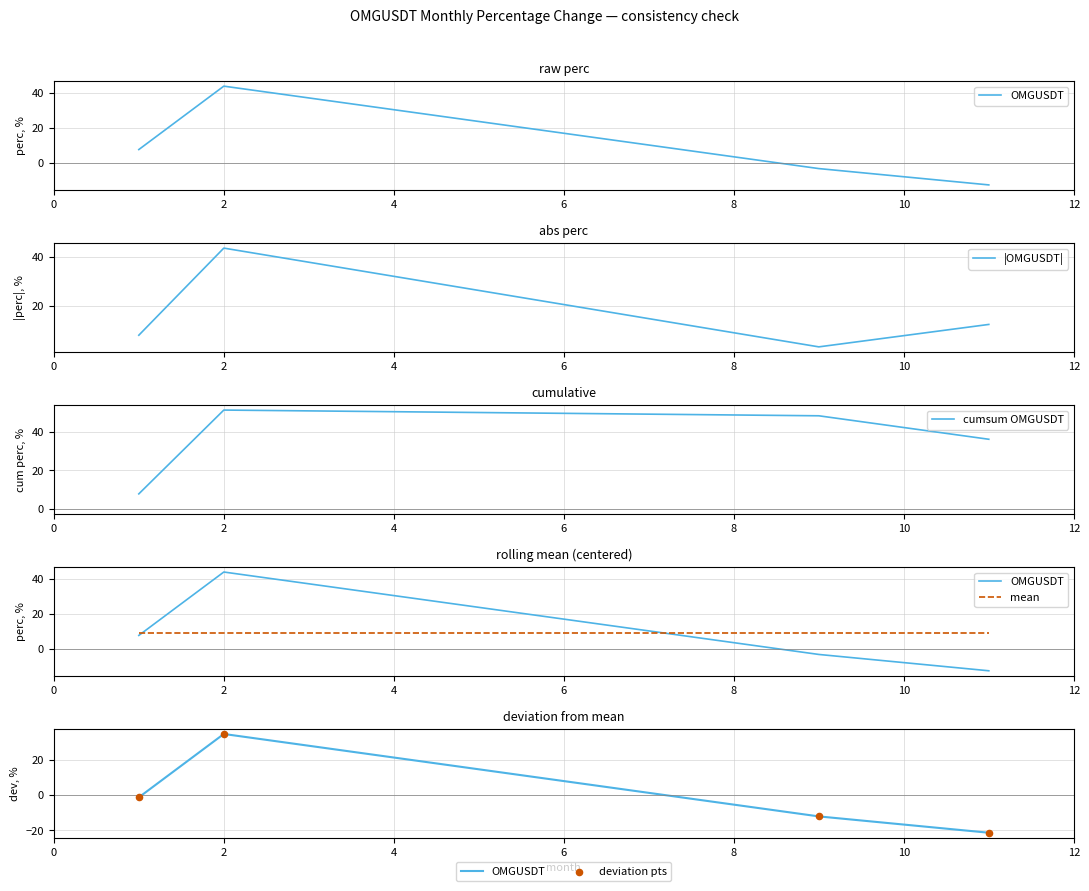

Which series contains the lowest Y value?

OMGUSDT